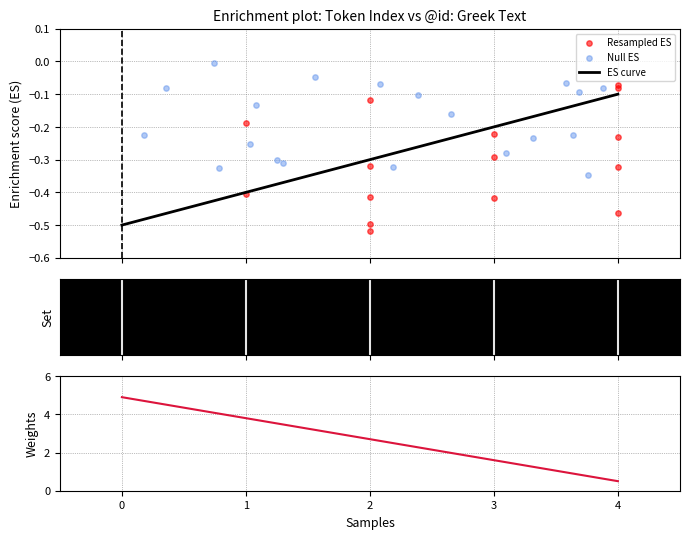

Which has a higher value, 1 or 0?

1